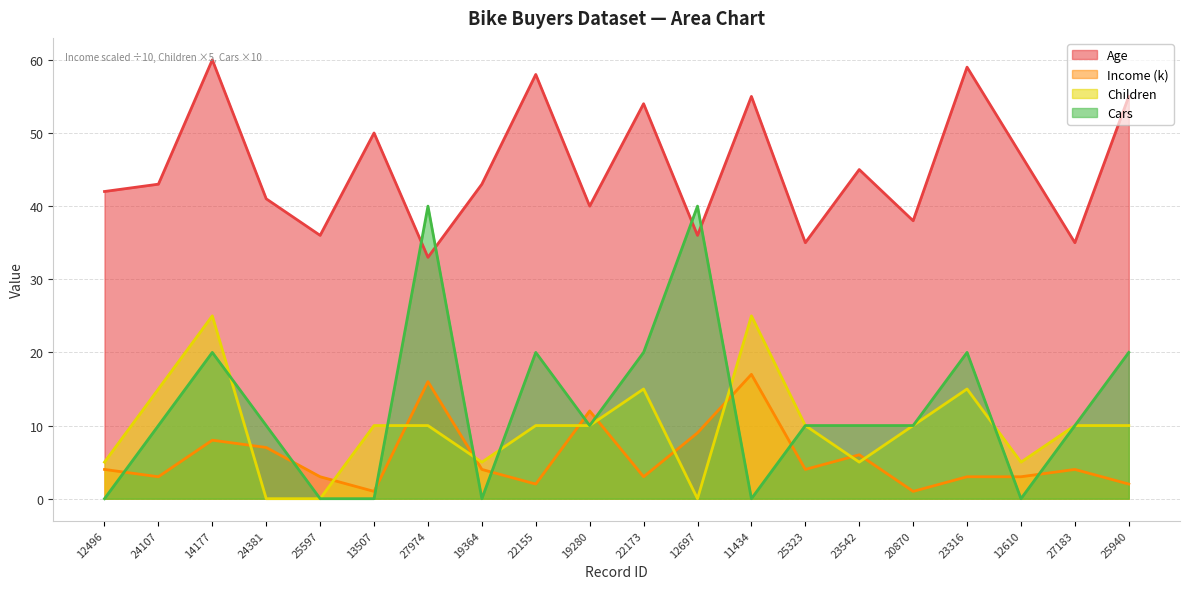

Reading right to left, extract all data points from this chart.

Age: 55	35	47	59	38	45	35	55	36	54	40	58	43	33	50	36	41	60	43	42
Income (k): 2	4	3	3	1	6	4	17	9	3	12	2	4	16	1	3	7	8	3	4
Children: 10	10	5	15	10	5	10	25	0	15	10	10	5	10	10	0	0	25	15	5
Cars: 20	10	0	20	10	10	10	0	40	20	10	20	0	40	0	0	10	20	10	0